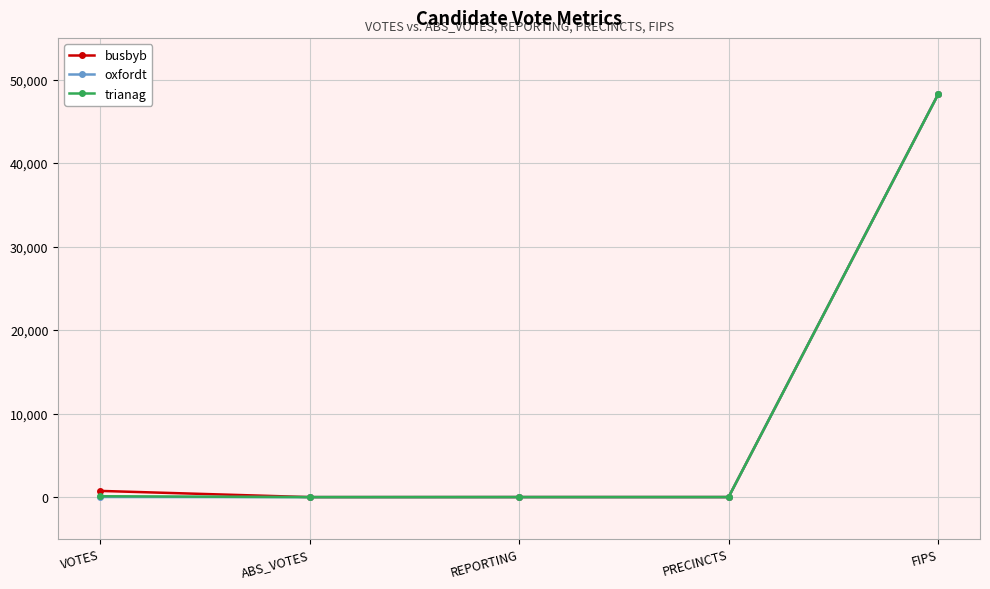

What is the greatest value displayed?

48235